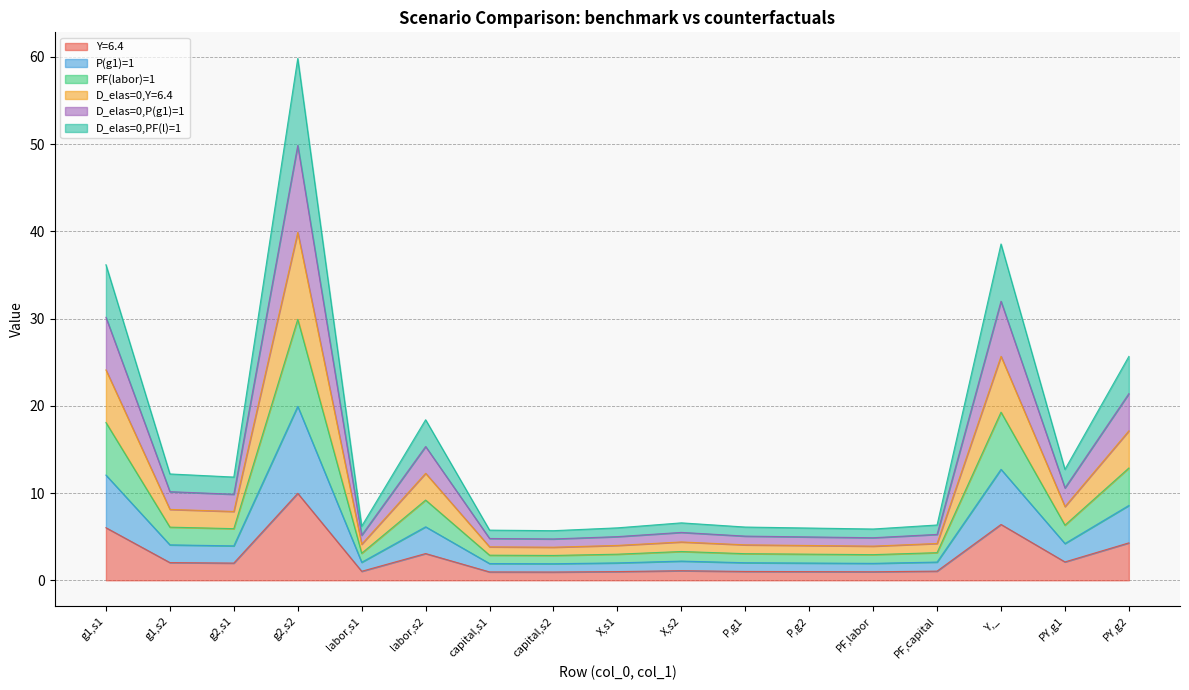

At which category does the chart reach its minimum across all series?

capital,s2